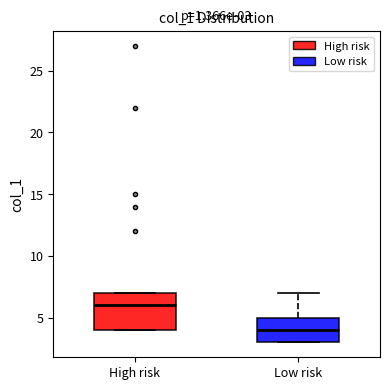

Comparing the boxes themselves (not the whiskers), which one is the tallest?

High risk